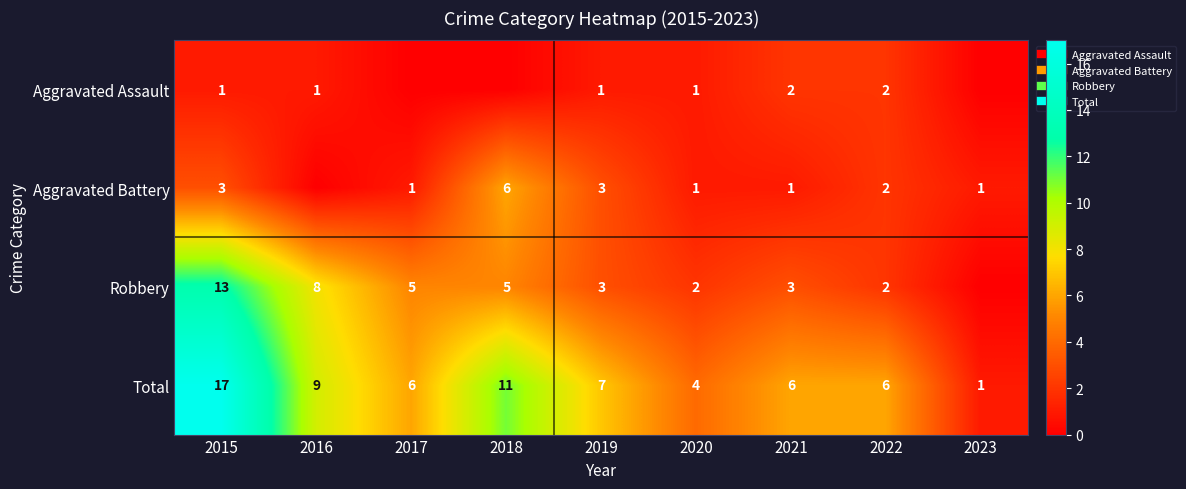

Which has a higher value, 2015 or 2019?

2015